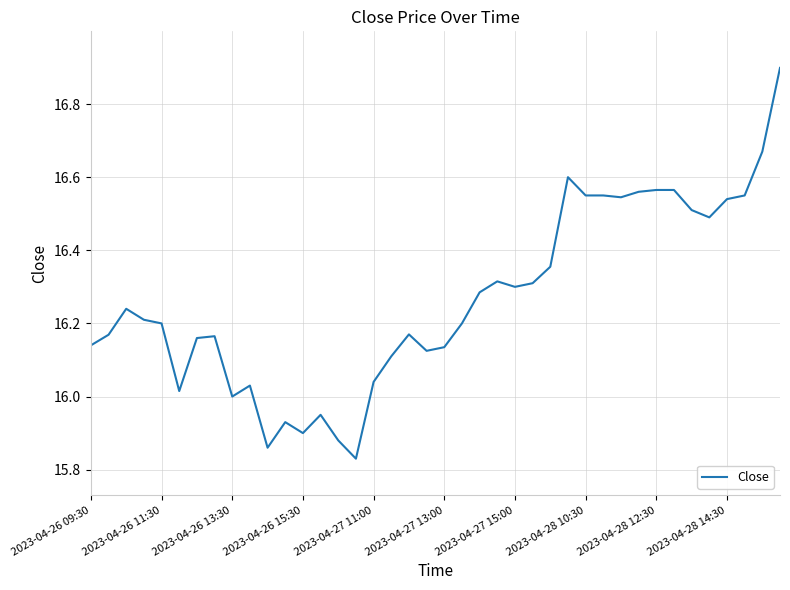

What is the difference between the maximum and minimum values?

1.1